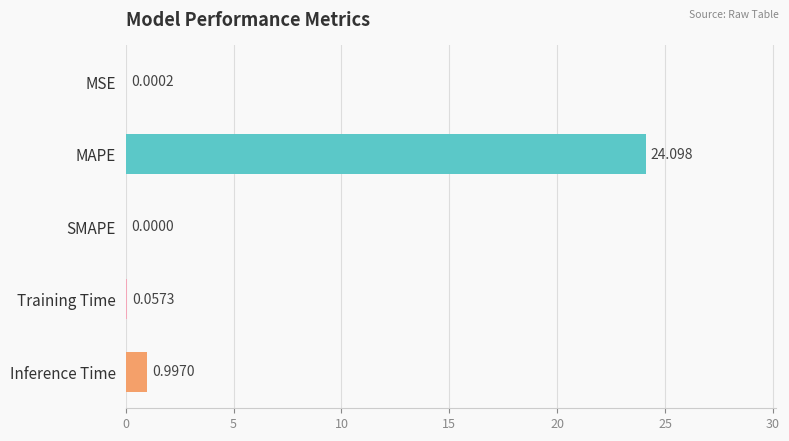

Between Inference Time and SMAPE, which is larger?

Inference Time